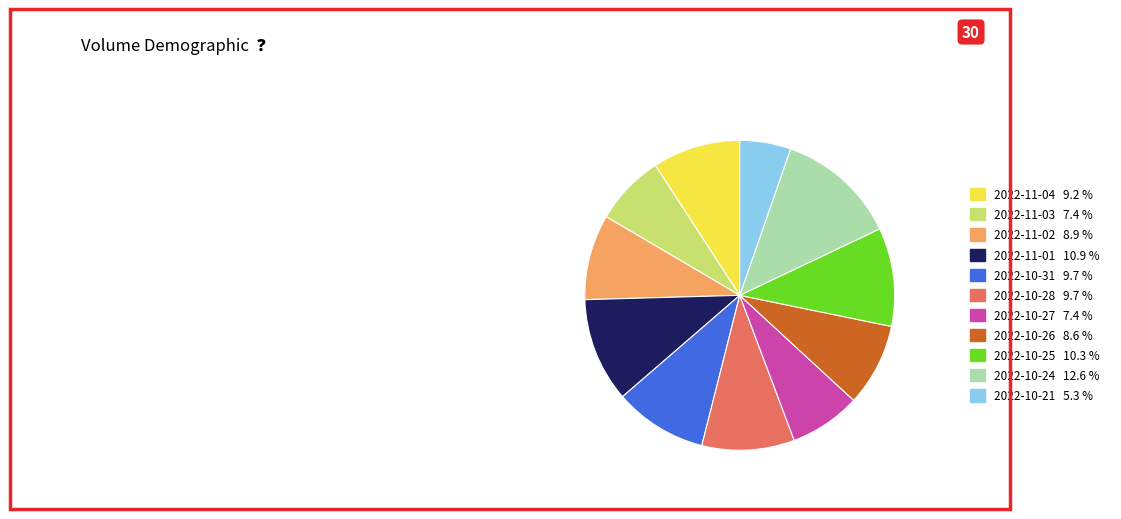

Which category has the biggest portion of the pie?

2022-10-24